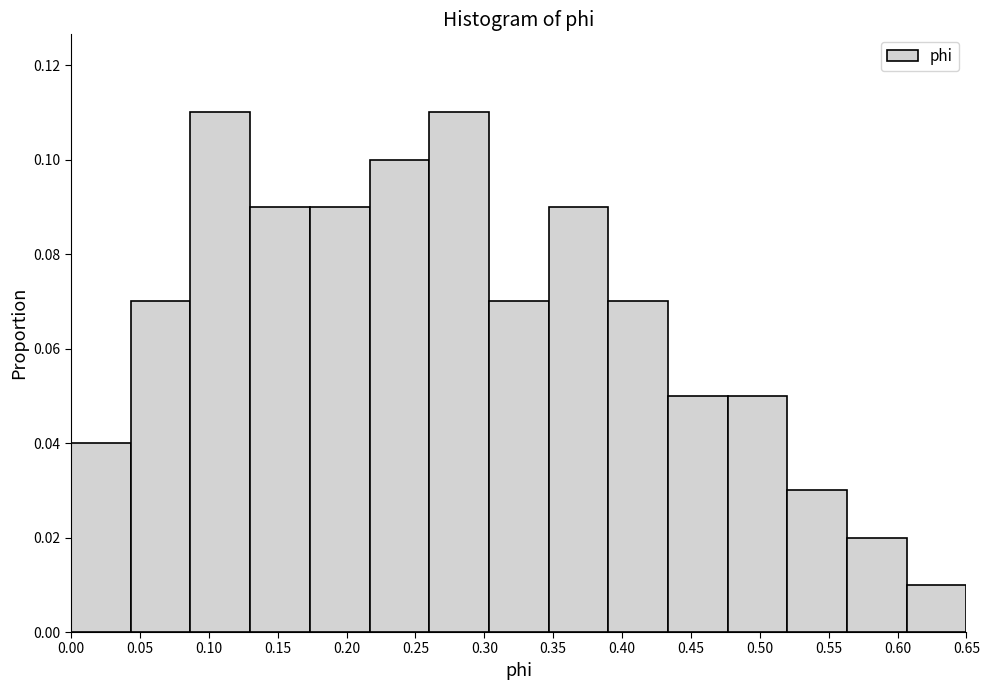

Reading left to right, list every bar in this chart as the range it spans on the x-axis followed by its height. Neither the bar edges nor the heights are printed on the chart, so give them approximately, as read against the axes.

0.000 to 0.045: 0.04
0.045 to 0.085: 0.07
0.085 to 0.130: 0.11
0.130 to 0.175: 0.09
0.175 to 0.215: 0.09
0.215 to 0.260: 0.10
0.260 to 0.305: 0.11
0.305 to 0.345: 0.07
0.345 to 0.390: 0.09
0.390 to 0.435: 0.07
0.435 to 0.475: 0.05
0.475 to 0.520: 0.05
0.520 to 0.565: 0.03
0.565 to 0.605: 0.02
0.605 to 0.650: 0.01